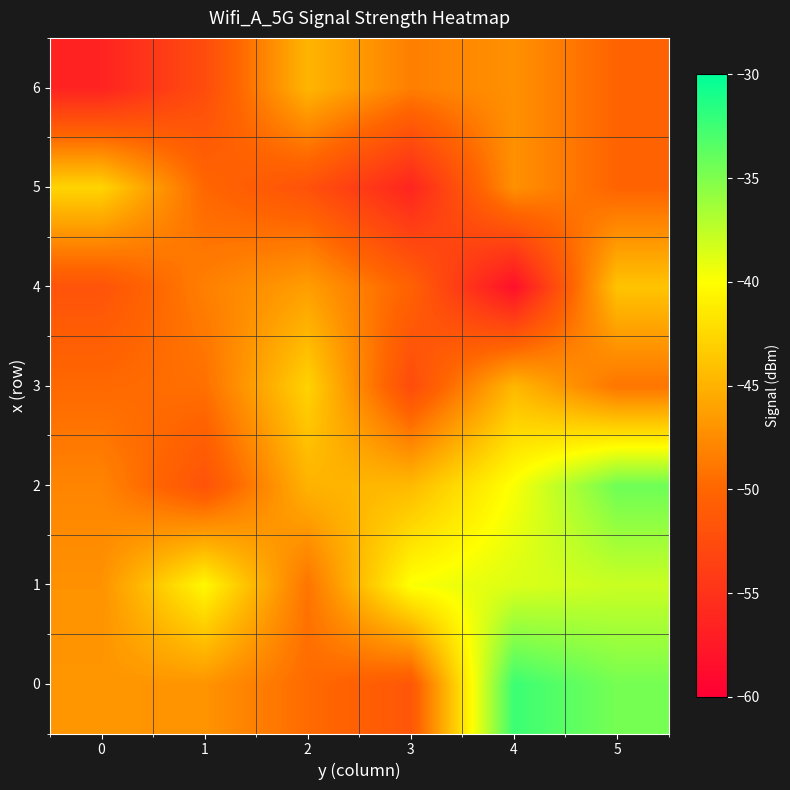

Reading left to right, list all the values displayed in this chart.

0: 0=-46.8	1=-47.0	2=-49.7	3=-51.5	4=-32.4	5=-34.6
1: 0=-47.1	1=-40.4	2=-49.0	3=-39.9	4=-38.6	5=-37.9
2: 0=-48.0	1=-51.9	2=-45.0	3=-44.5	4=-39.8	5=-34.3
3: 0=-49.8	1=-49.3	2=-42.9	3=-52.5	4=-44.6	5=-49.0
4: 0=-51.8	1=-48.3	2=-46.3	3=-50.4	4=-58.4	5=-43.9
5: 0=-42.8	1=-50.0	2=-52.0	3=-56.3	4=-47.2	5=-50.2
6: 0=-56.5	1=-52.5	2=-44.8	3=-48.4	4=-47.2	5=-50.2